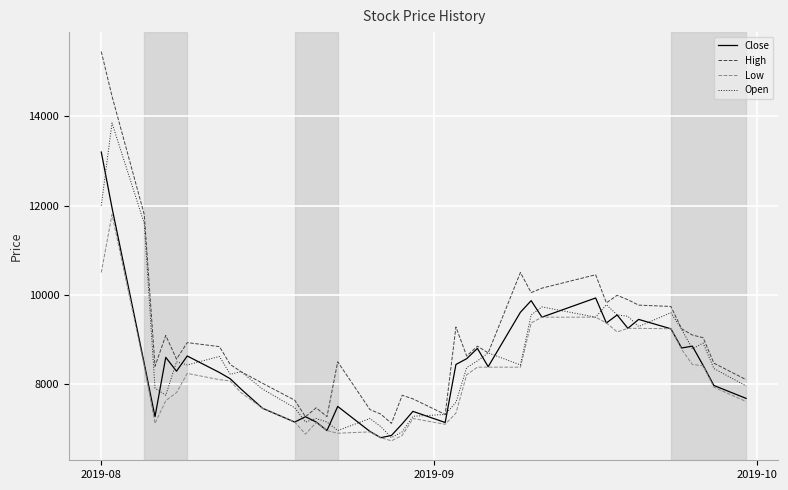

Which series has the largest total across all categories?

High